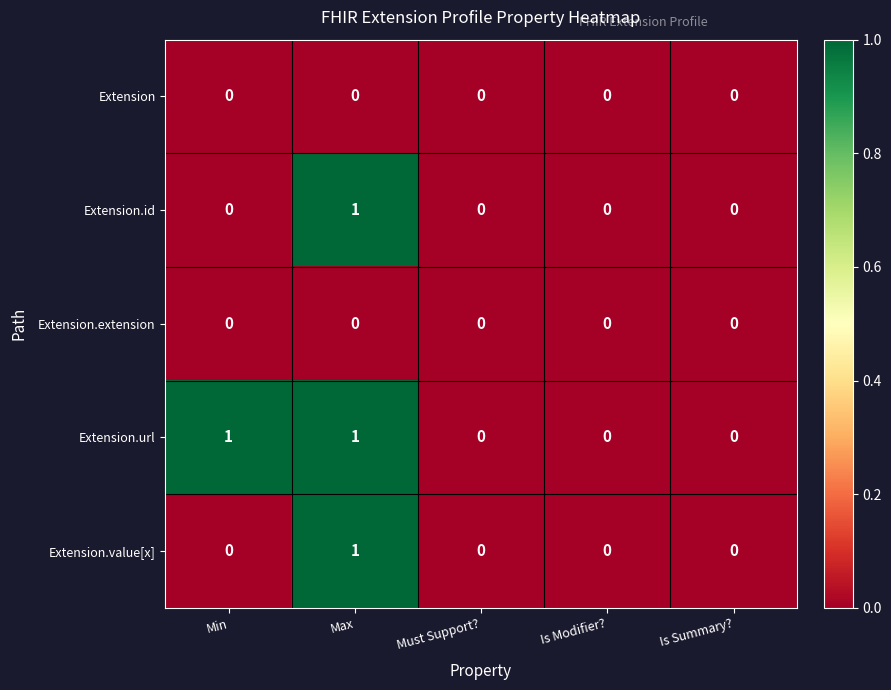

At which category is the sum across all series the highest?

Max